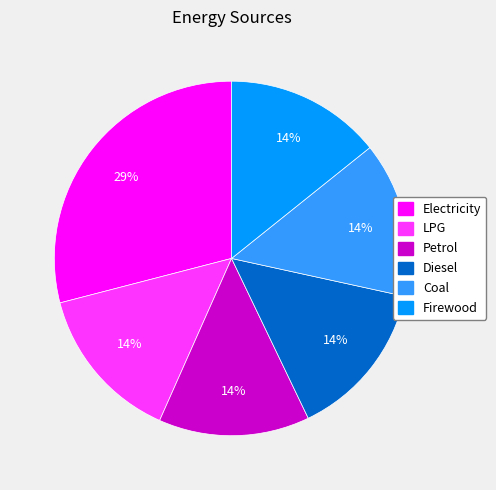

How many slices are in this pie chart?

6